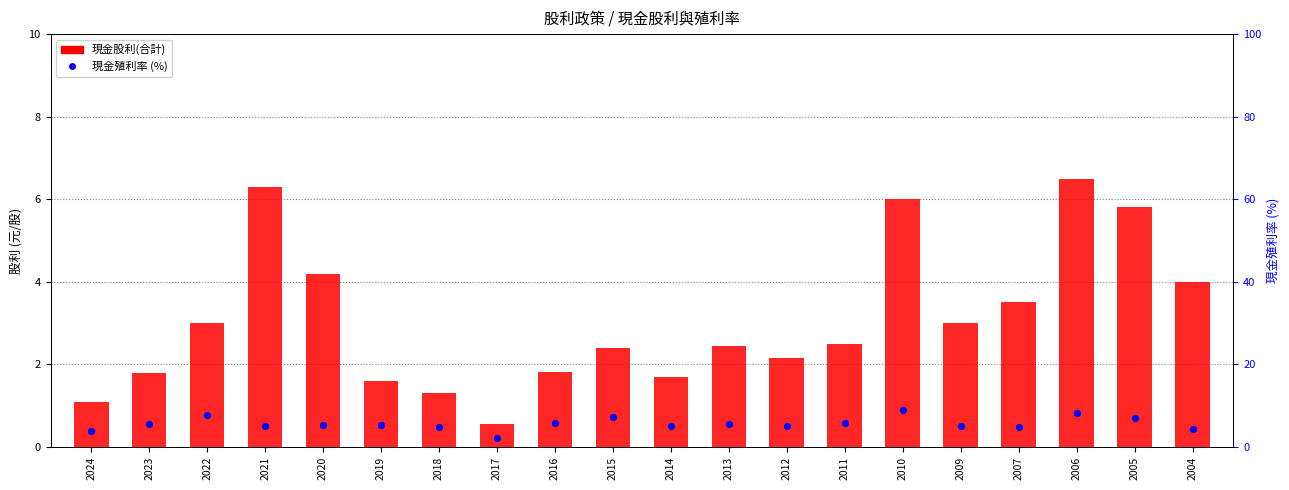

At which category is the sum across all series the highest?

2010